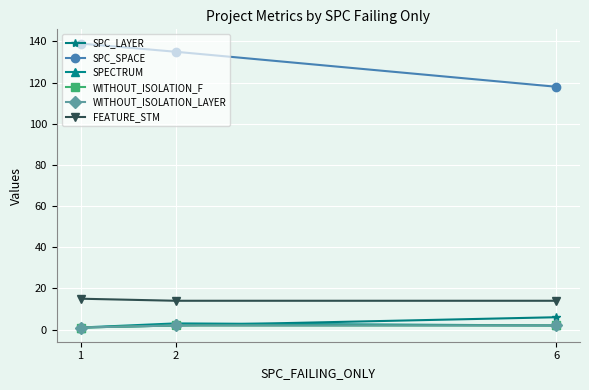

Rank the series by their maximum value, from lowest to highest.

WITHOUT_ISOLATION_F, WITHOUT_ISOLATION_LAYER, SPECTRUM, SPC_LAYER, FEATURE_STM, SPC_SPACE